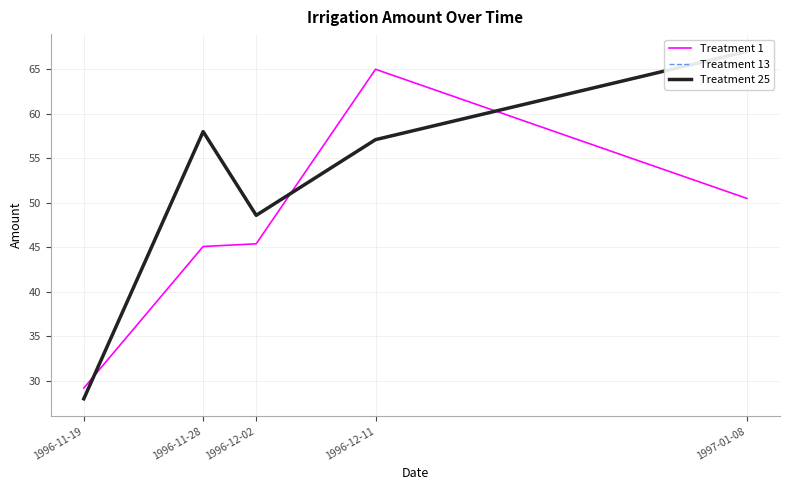

What is the value of the Treatment 1 point at the 2nd from the left?

45.1